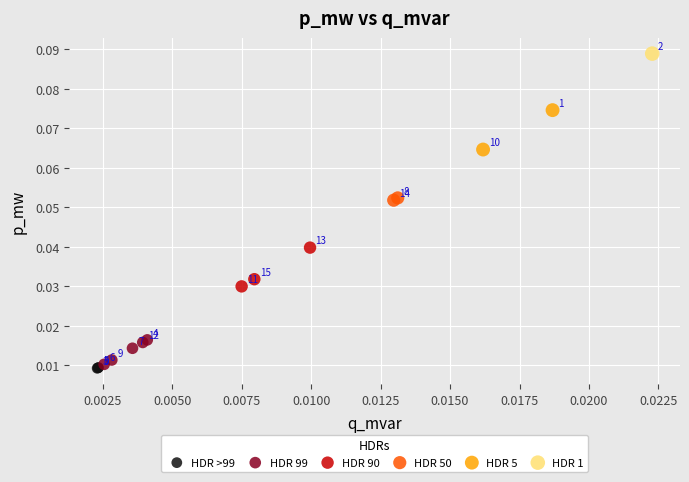

Which series contains the highest Y value?

HDR 1